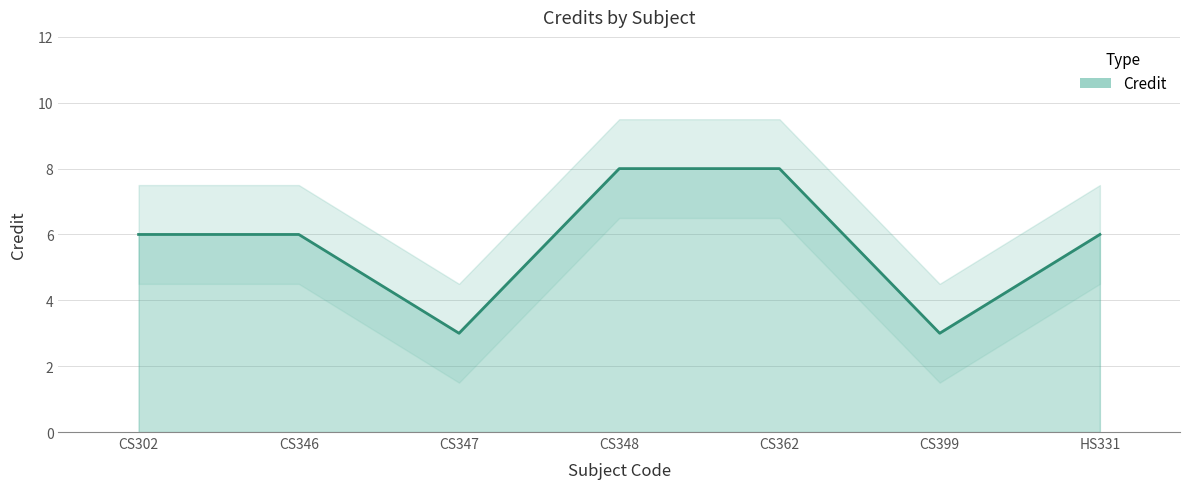

What is the ratio of the value at CS346 to the value at CS347?

2.0